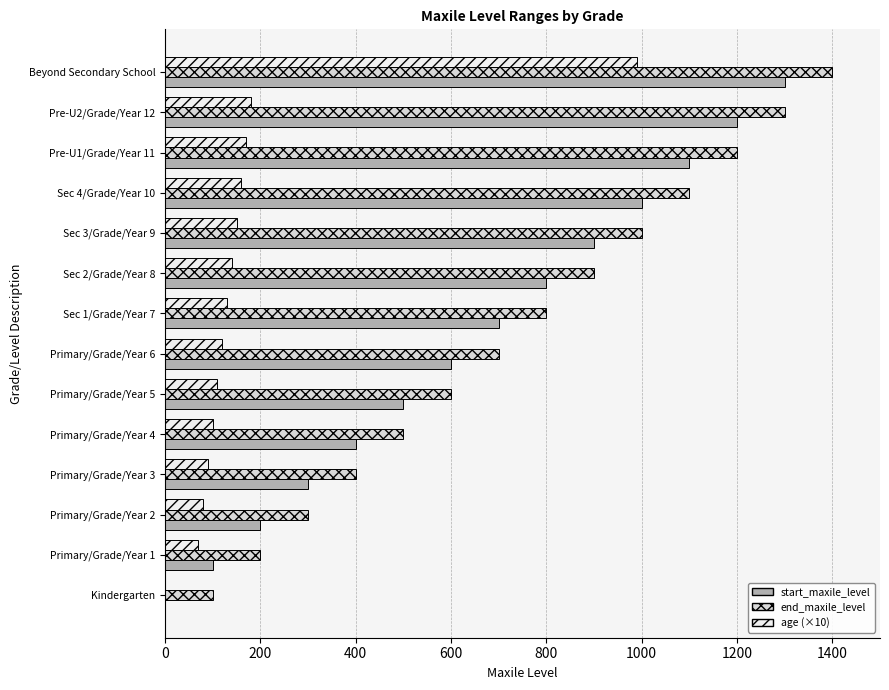

What is the sum of all start_maxile_level values?

9100